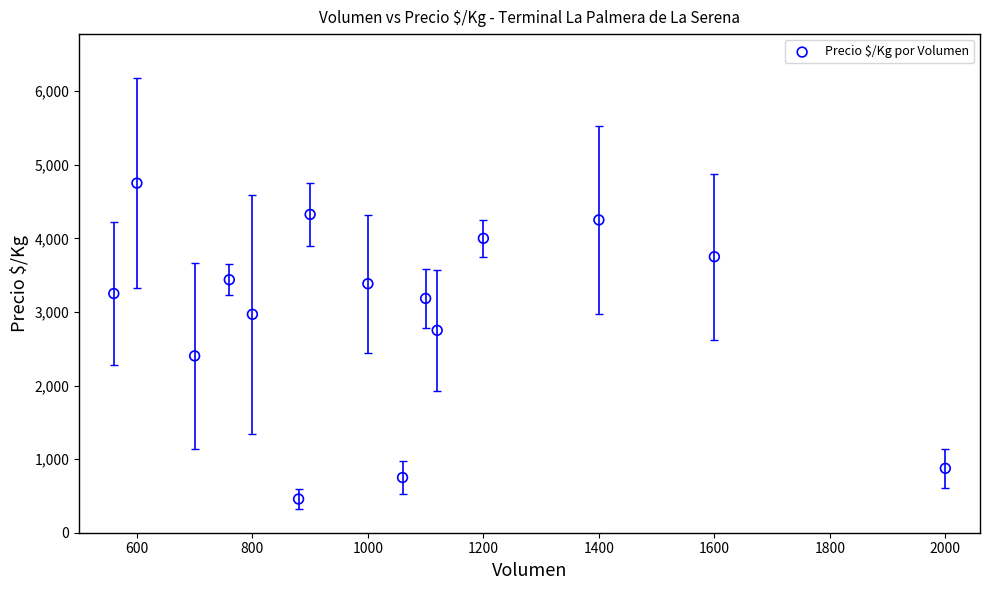

What is the range of Y values (max minus min)?

4292.0